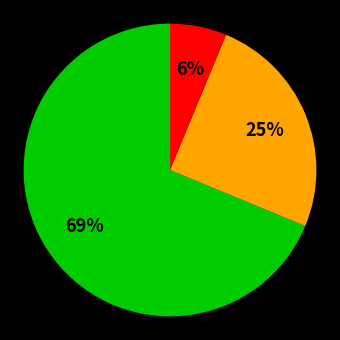

Does any single category account for the majority?

Yes